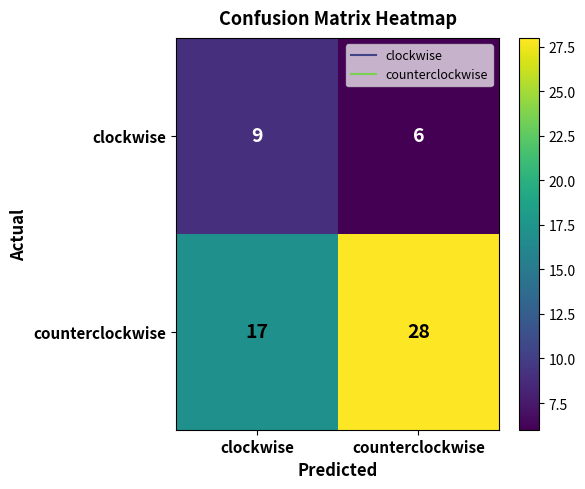

At clockwise, list the series in order from largest to smallest.

counterclockwise, clockwise